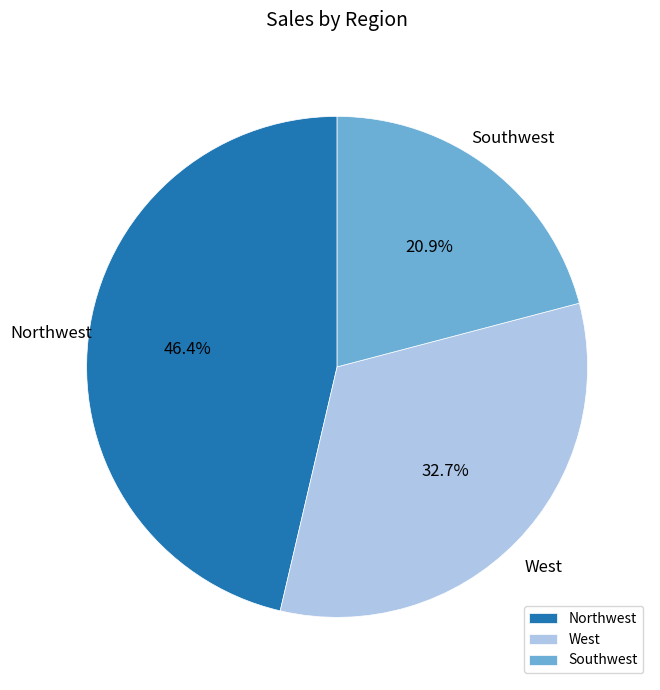

The West slice represents 43% of the pie. True or false?

False